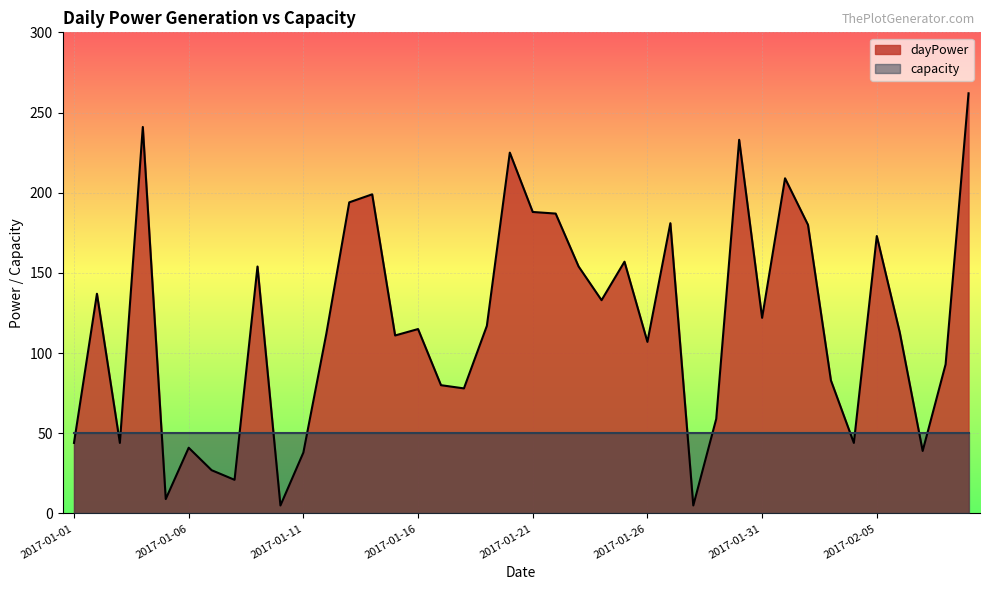

True or false: the data has more than 1 interior local peaks.

True